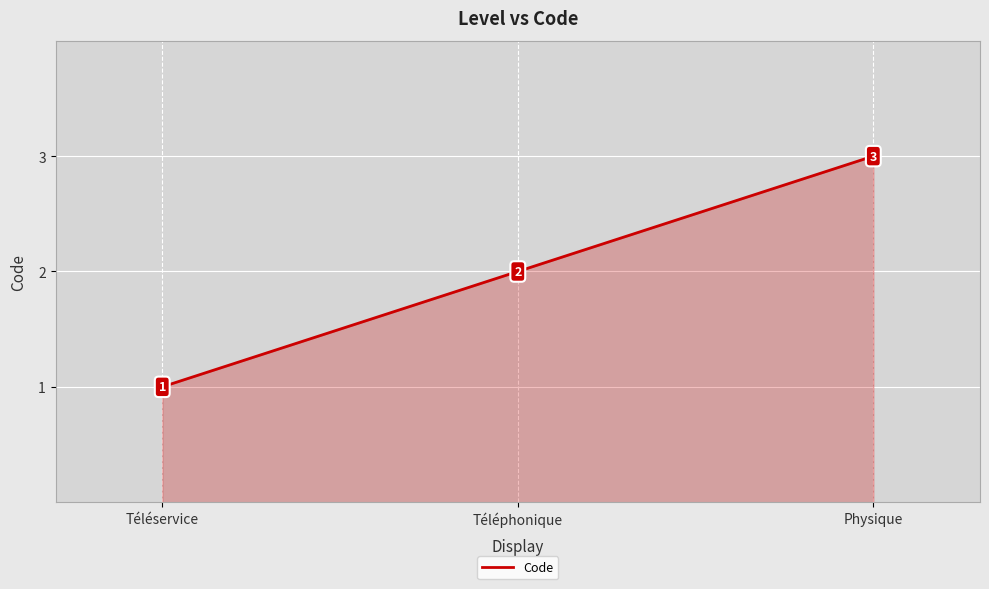

What is the ratio of the value at Téléservice to the value at Téléphonique?

0.5